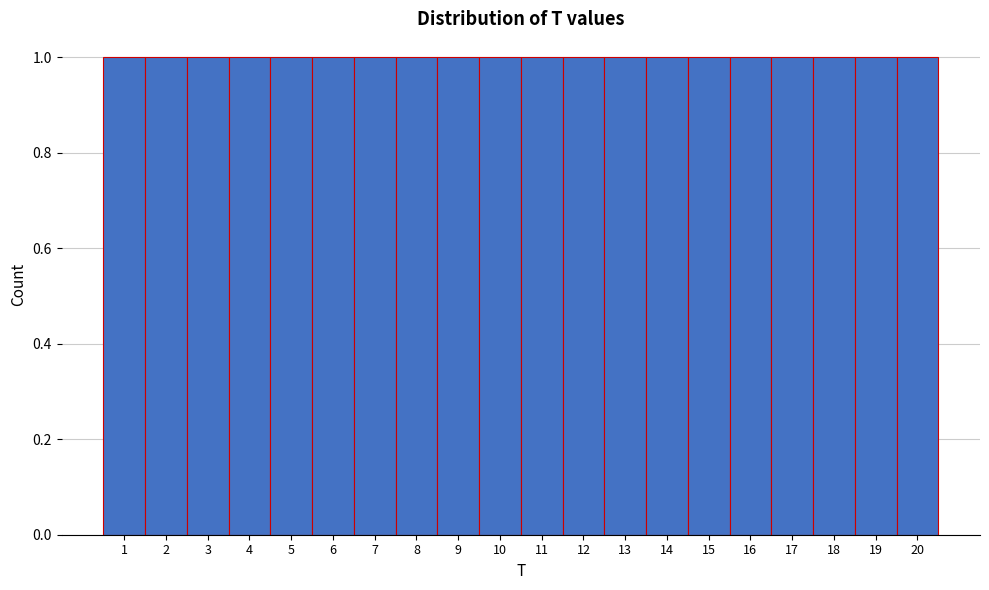

Reading left to right, list every bar in this chart as the range it spans on the x-axis followed by its height. The values are not printed on the chart, so give them approximately, as read against the axis.

0.5 to 1.5: 1
1.5 to 2.5: 1
2.5 to 3.5: 1
3.5 to 4.5: 1
4.5 to 5.5: 1
5.5 to 6.5: 1
6.5 to 7.5: 1
7.5 to 8.5: 1
8.5 to 9.5: 1
9.5 to 10.5: 1
10.5 to 11.5: 1
11.5 to 12.5: 1
12.5 to 13.5: 1
13.5 to 14.5: 1
14.5 to 15.5: 1
15.5 to 16.5: 1
16.5 to 17.5: 1
17.5 to 18.5: 1
18.5 to 19.5: 1
19.5 to 20.5: 1